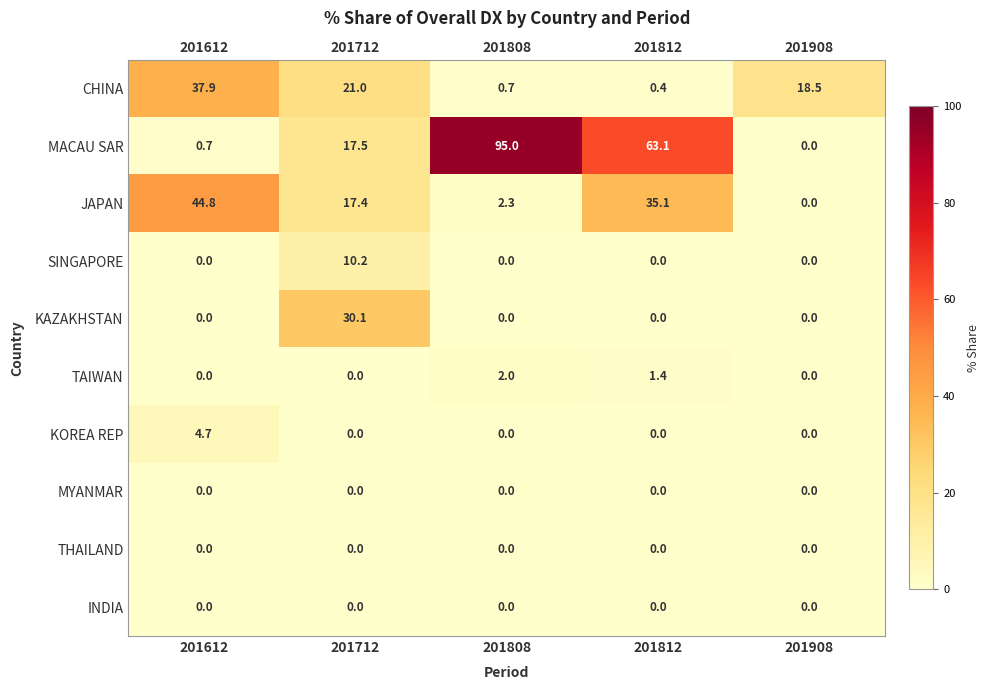

List the labels in order of CHINA value, smallest first.

201812, 201808, 201908, 201712, 201612